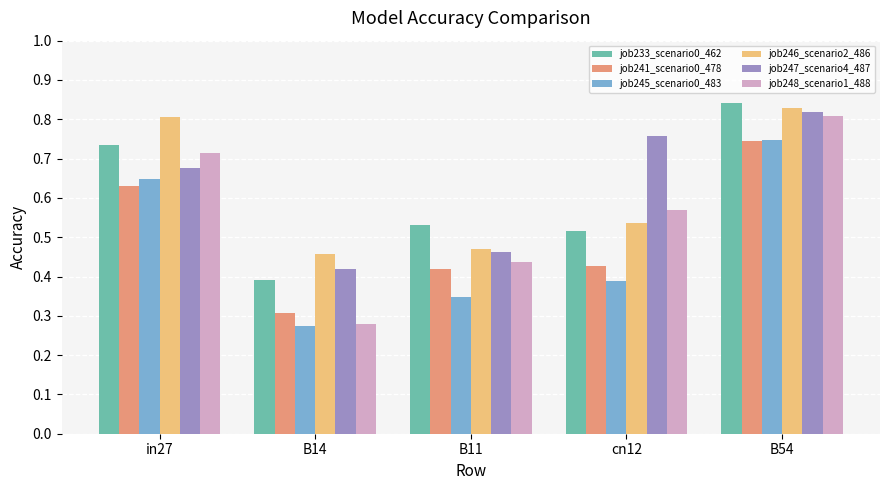

Which category has the lowest value across all series?

B14